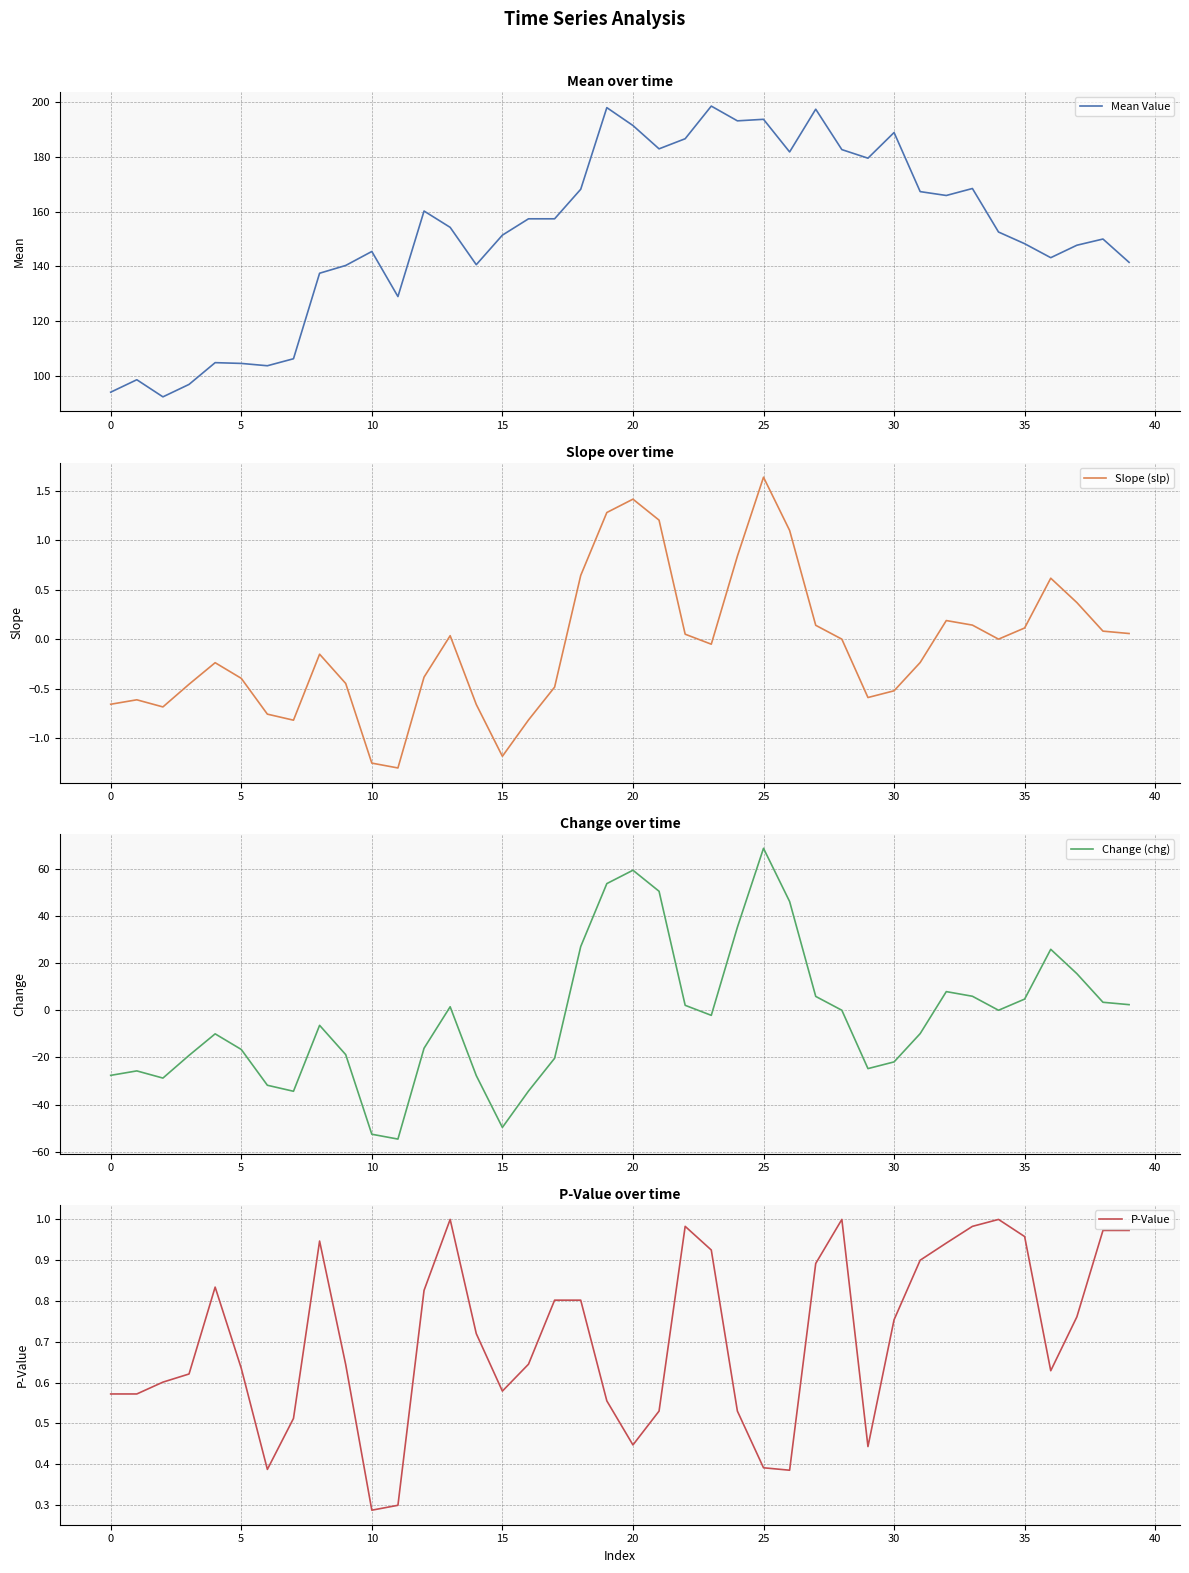

What is the difference between the Slope (slp) values at 37 and 24?

0.5